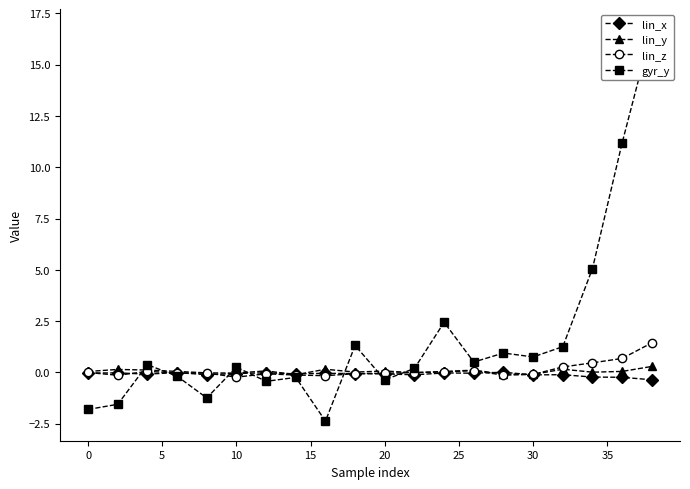

True or false: lin_y has more than 0 points higher than both neighbors.

True